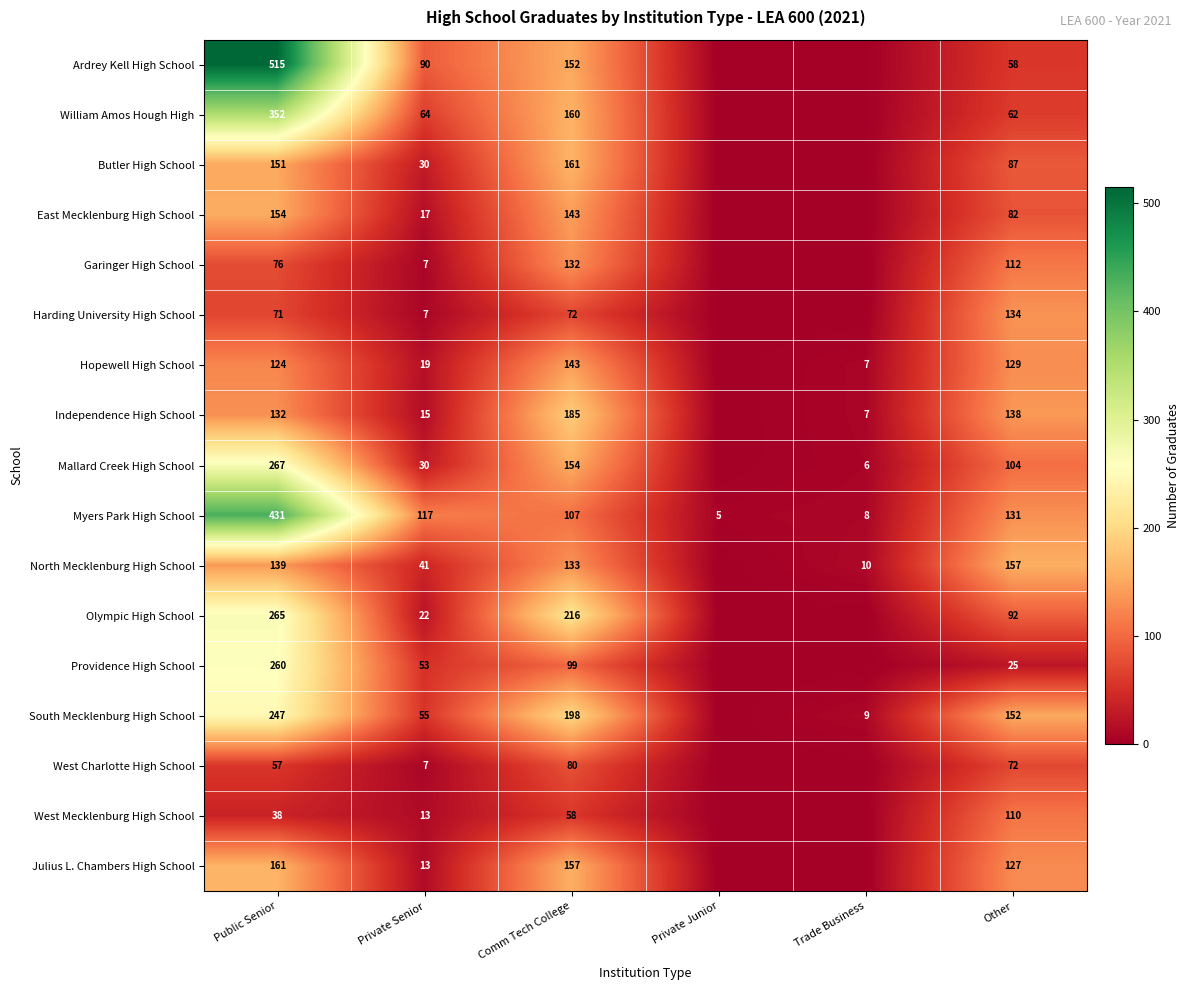

At how many categories does at least one series exceed 295?

1